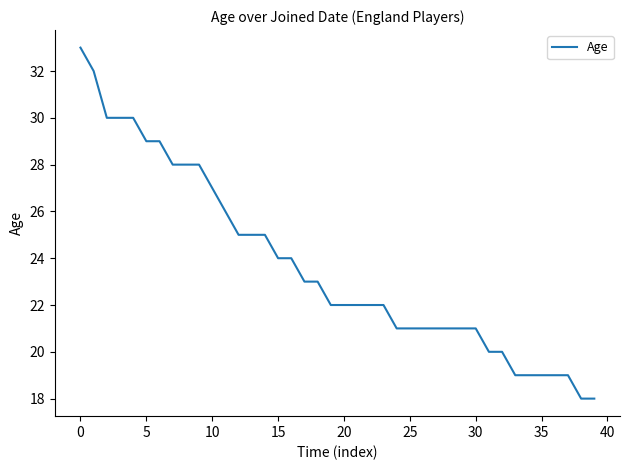

What is the difference between the maximum and minimum values?

15